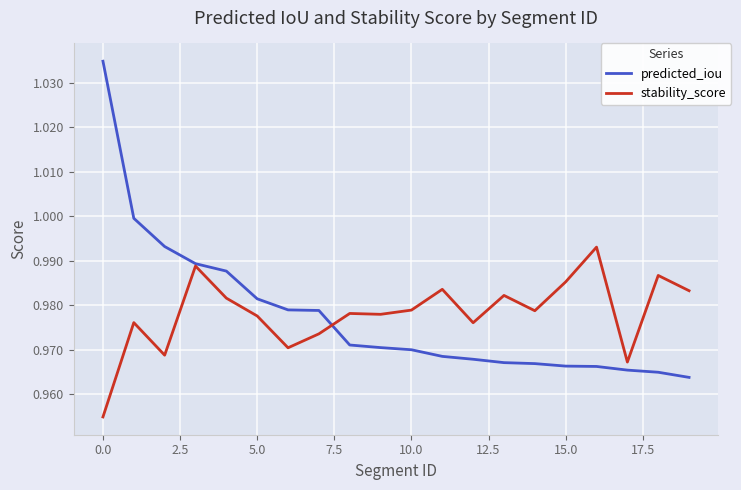

Rank the series by their maximum value, from lowest to highest.

stability_score, predicted_iou